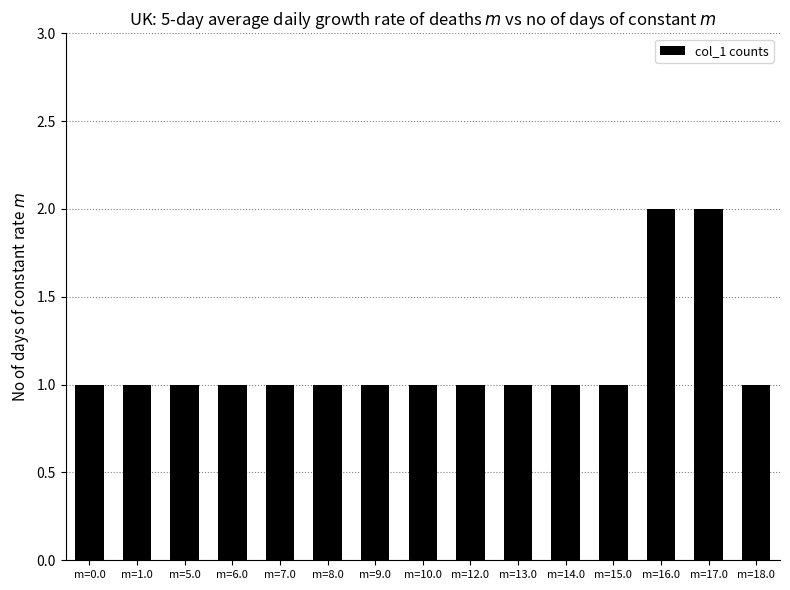

What is the value of the 11th bar from the left?

1